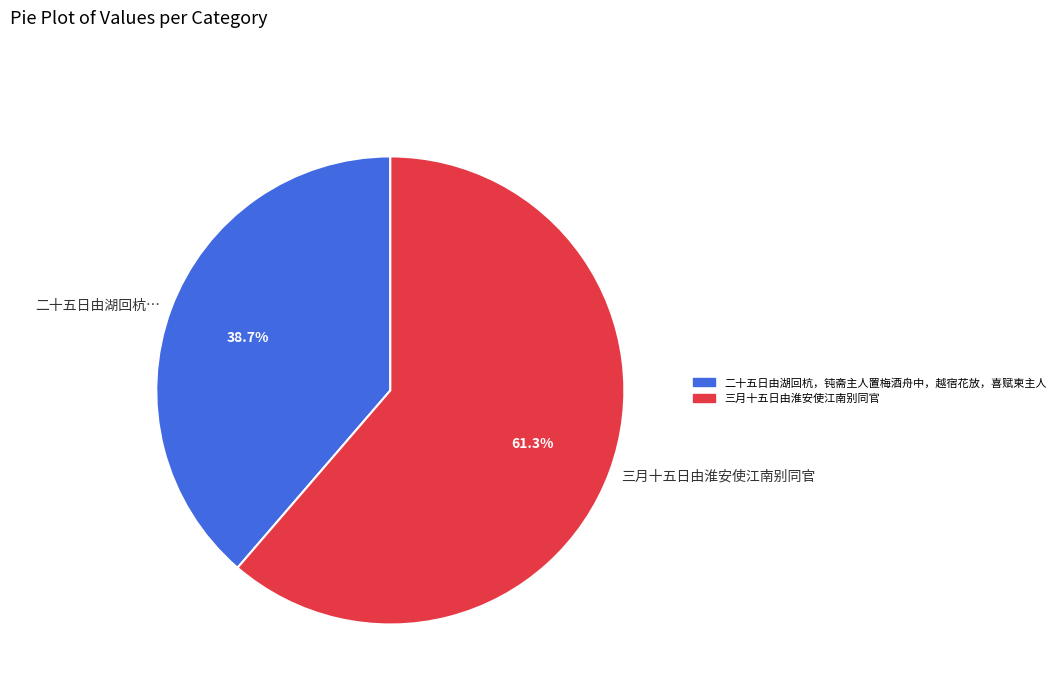

Is the sum of 三月十五日由淮安使江南别同官 and 二十五日由湖回杭… greater than half?

Yes